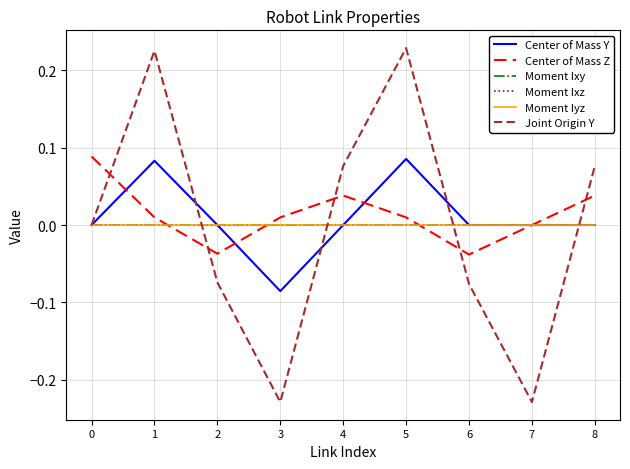

What are all the series names shown in the legend?

Center of Mass Y, Center of Mass Z, Moment Ixy, Moment Ixz, Moment Iyz, Joint Origin Y